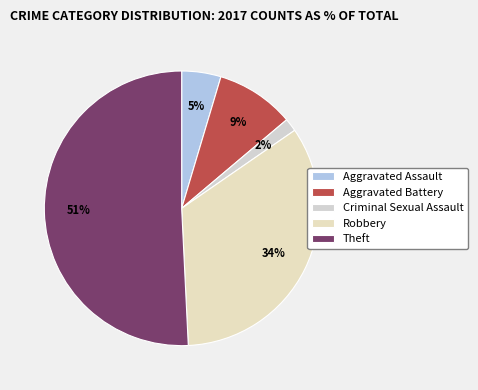

To the nearest percent, what is the average slice percentage?

20%